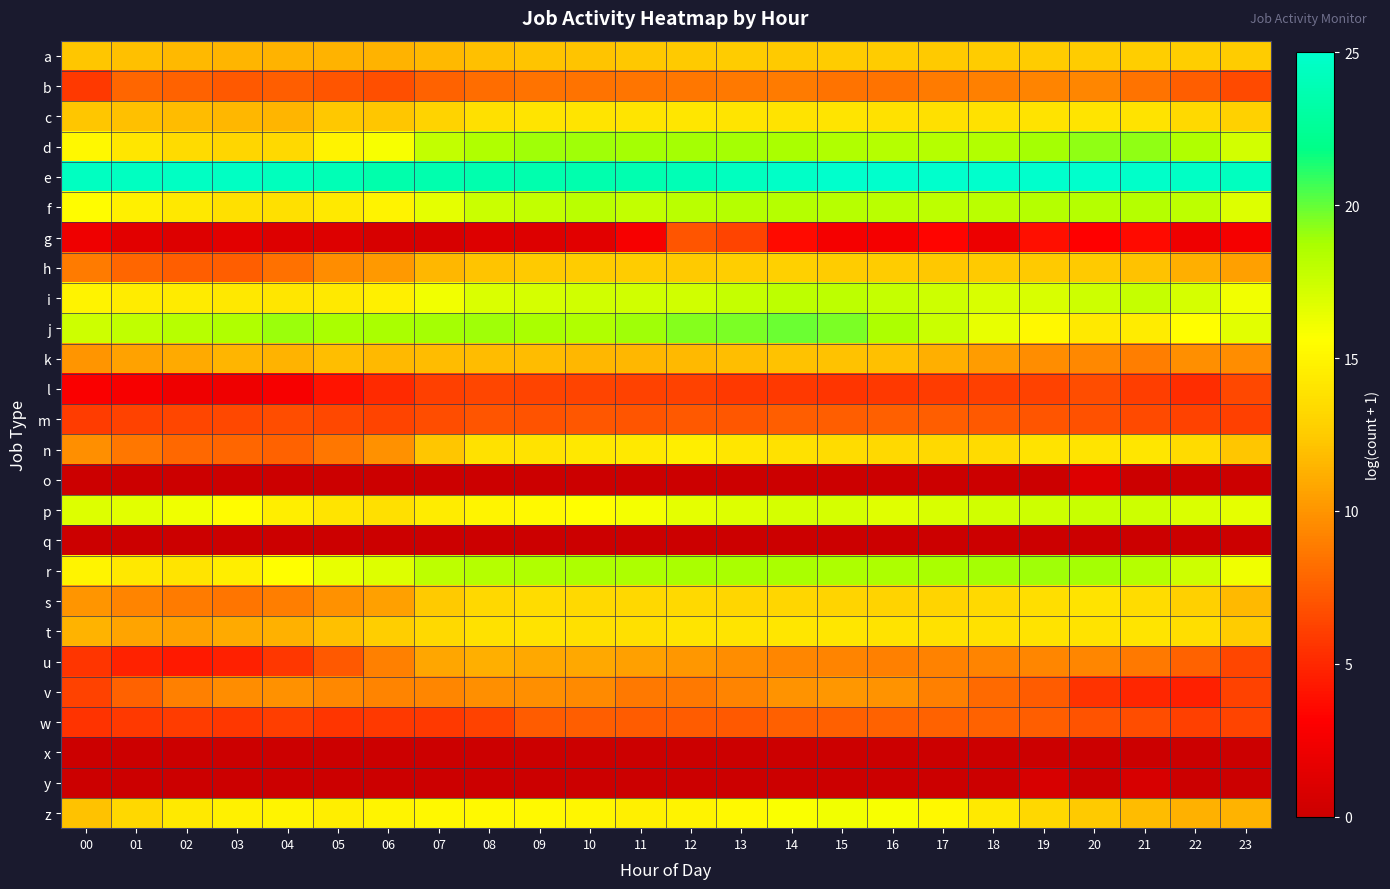

Which series has the widest spread of values?

n